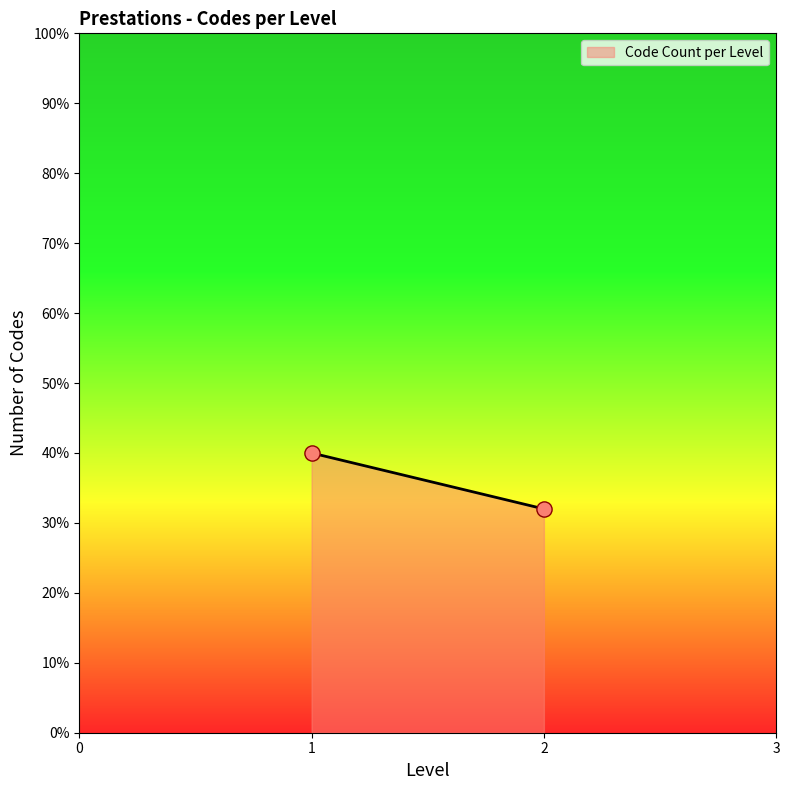

What is the greatest value displayed?

40.0